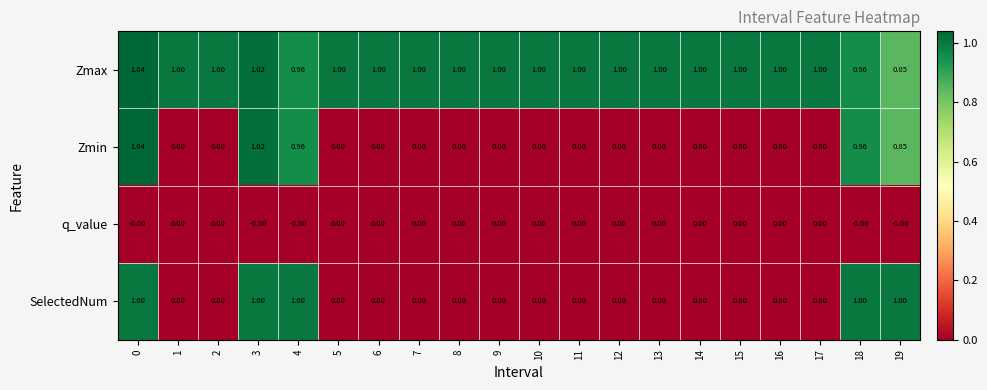

Is the value of q_value at 12 greater than the value of Zmax at 1?

No